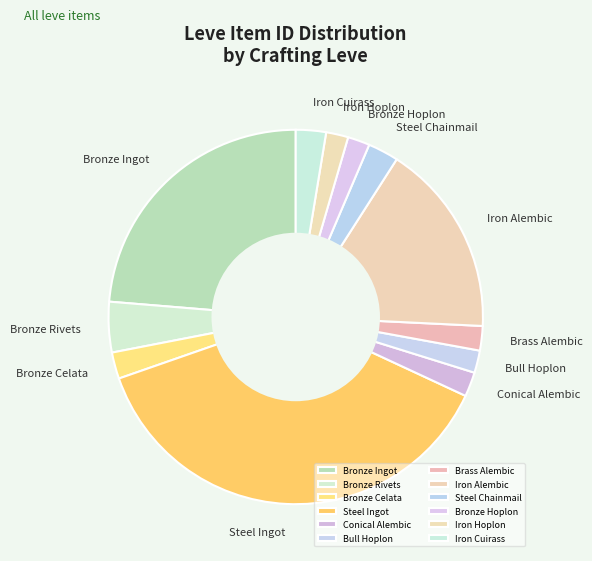

Does Bronze Rivets account for over 50% of the chart?

No